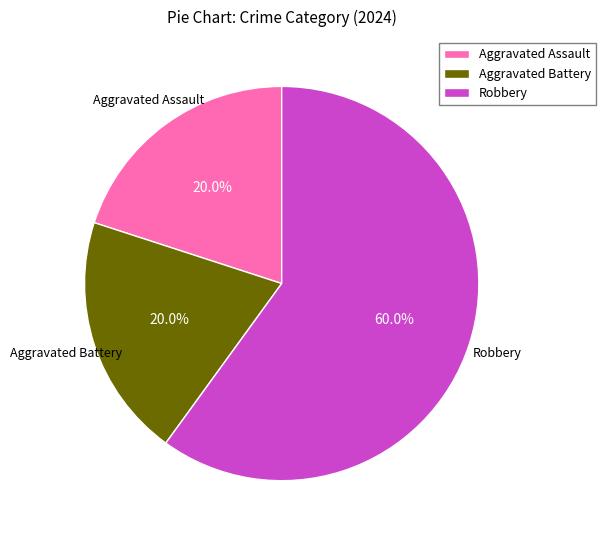

Count the number of slices in the pie.

3